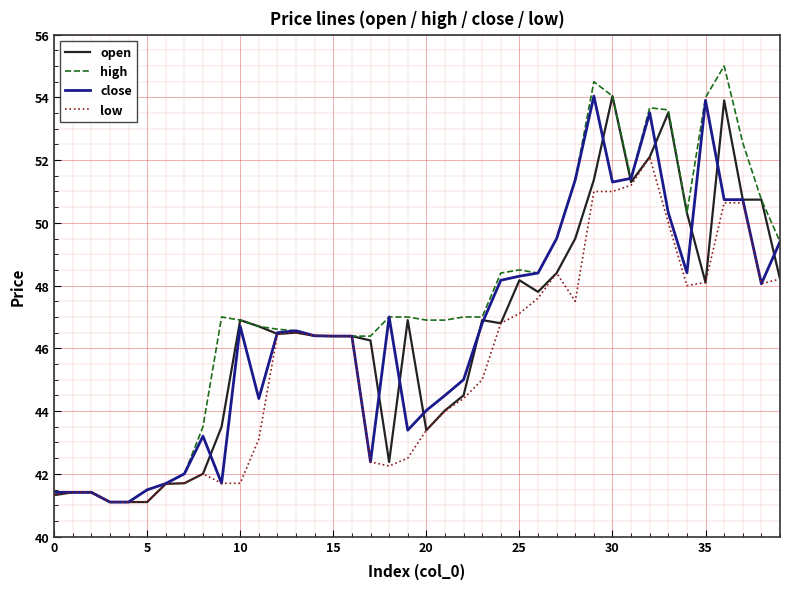

What is the lowest value of the close series?

41.1